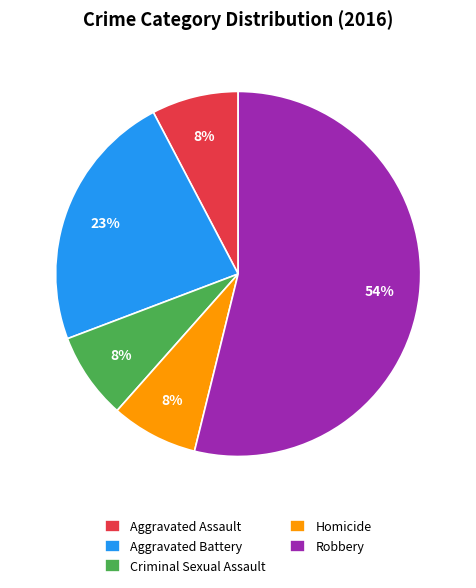

Combined, do Criminal Sexual Assault and Homicide account for over 50%?

No